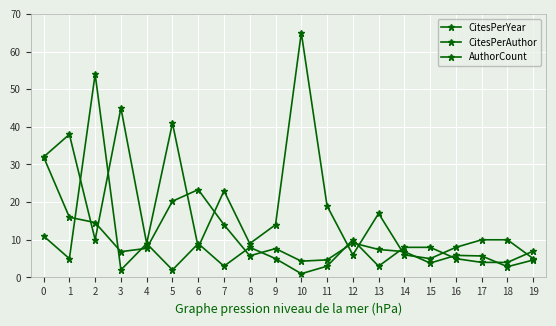

How many interior local valleys does the AuthorCount series have?

6